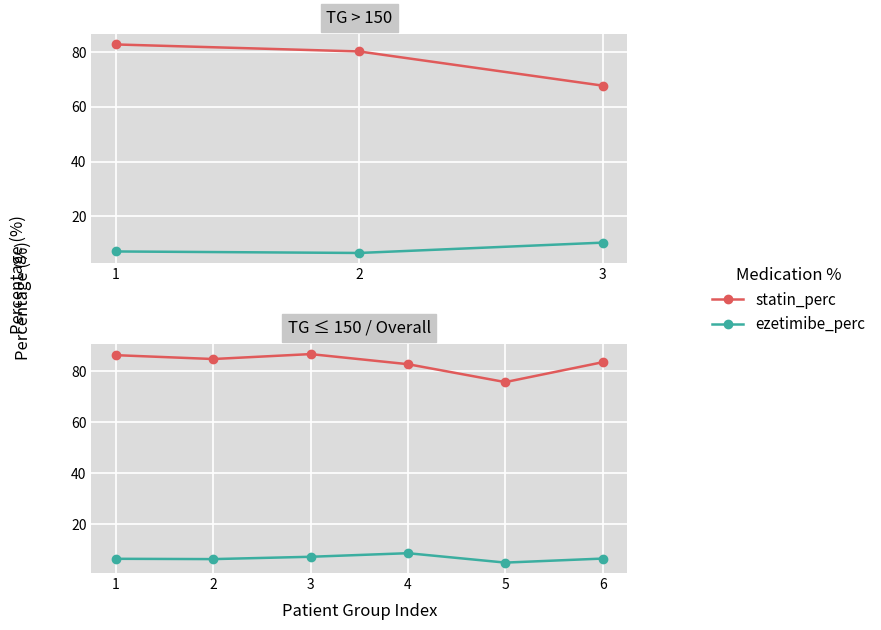

What are all the series names shown in the legend?

statin_perc, ezetimibe_perc